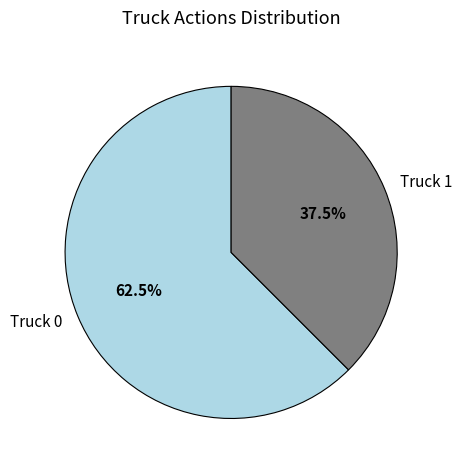

Rank the categories by value from highest to lowest.

Truck 0, Truck 1